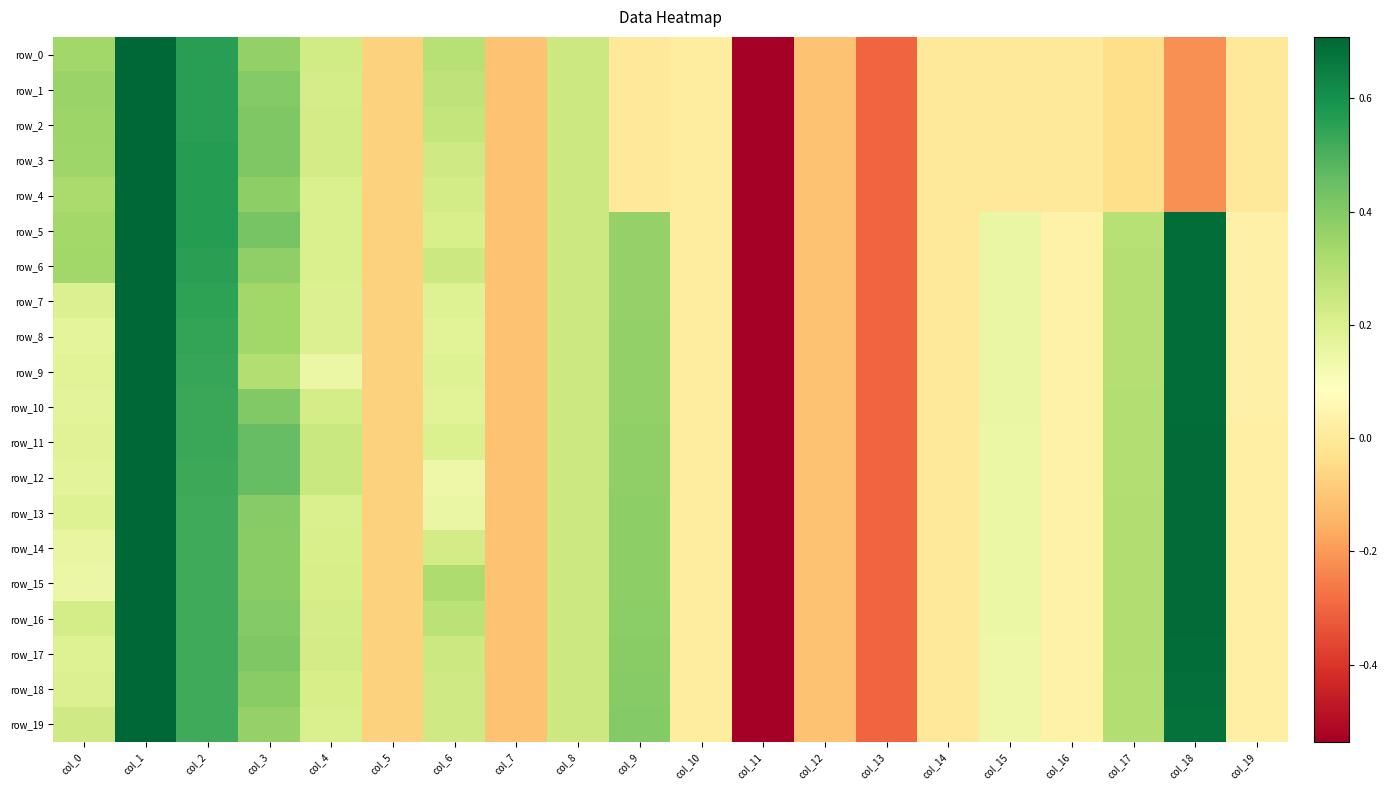

The value of row_12 at col_19 is 0.0. True or false?

False